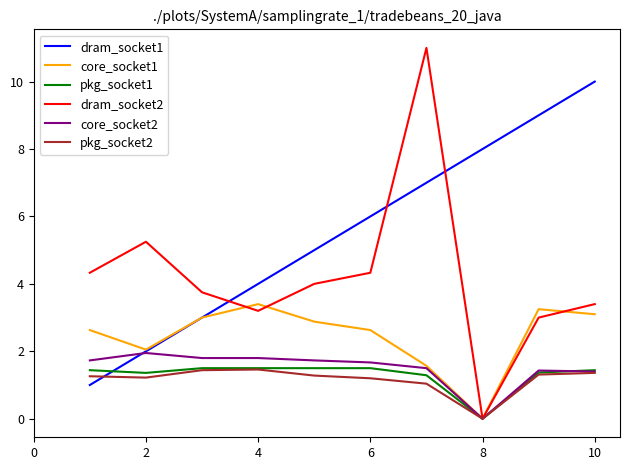

What is the highest value of the pkg_socket1 series?

1.5